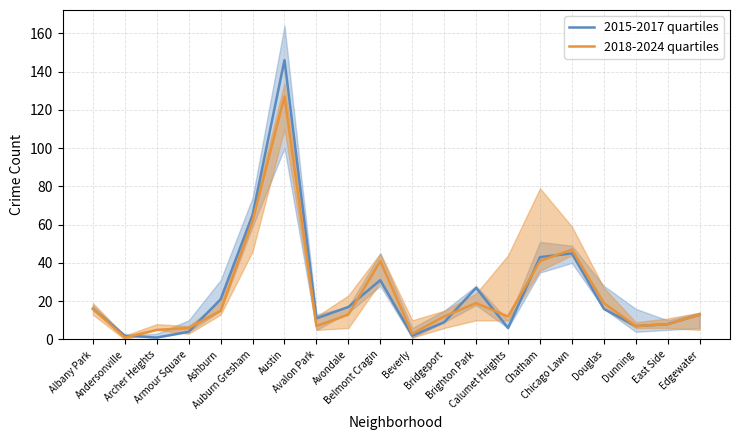

What is the spread (max minus min) of values at Chicago Lawn?

2